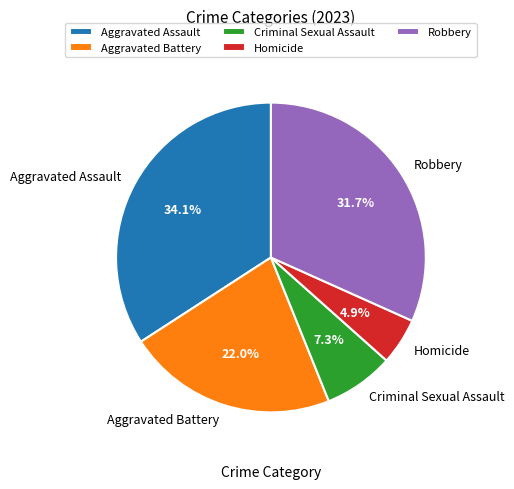

How much of the chart is everything except Aggravated Battery?

78.0%